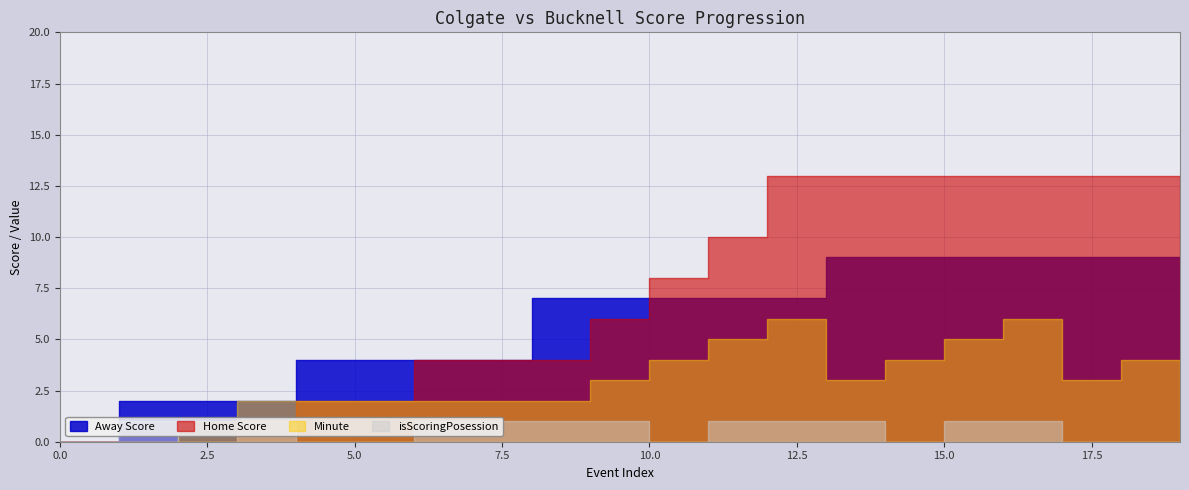

What is the difference between the maximum and minimum values in the isScoringPosession series?

1